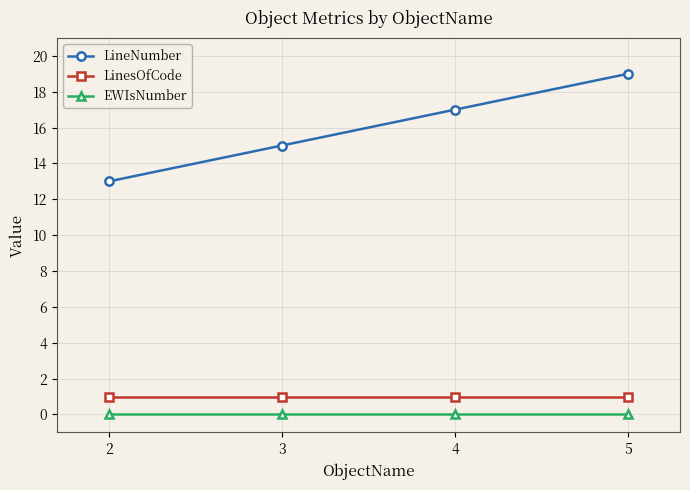

Reading left to right, extract all data points from this chart.

LineNumber: 2=13	3=15	4=17	5=19
LinesOfCode: 2=1	3=1	4=1	5=1
EWIsNumber: 2=0	3=0	4=0	5=0